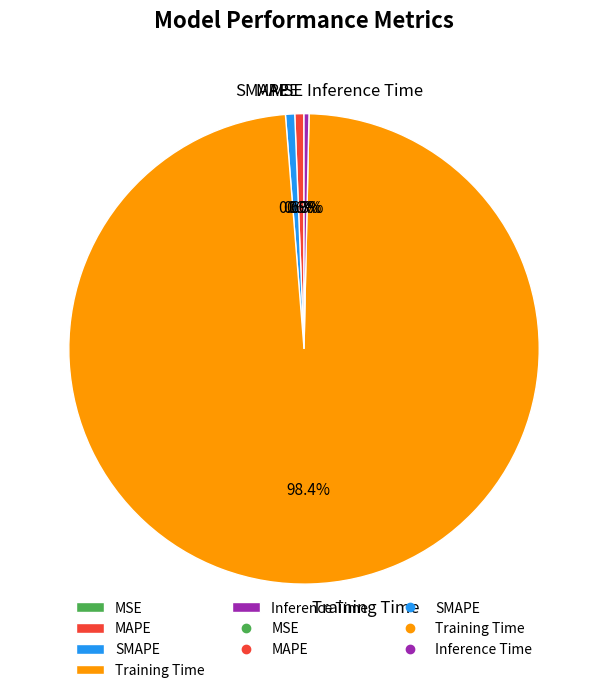

Do SMAPE and Training Time together represent more than half of the pie?

Yes